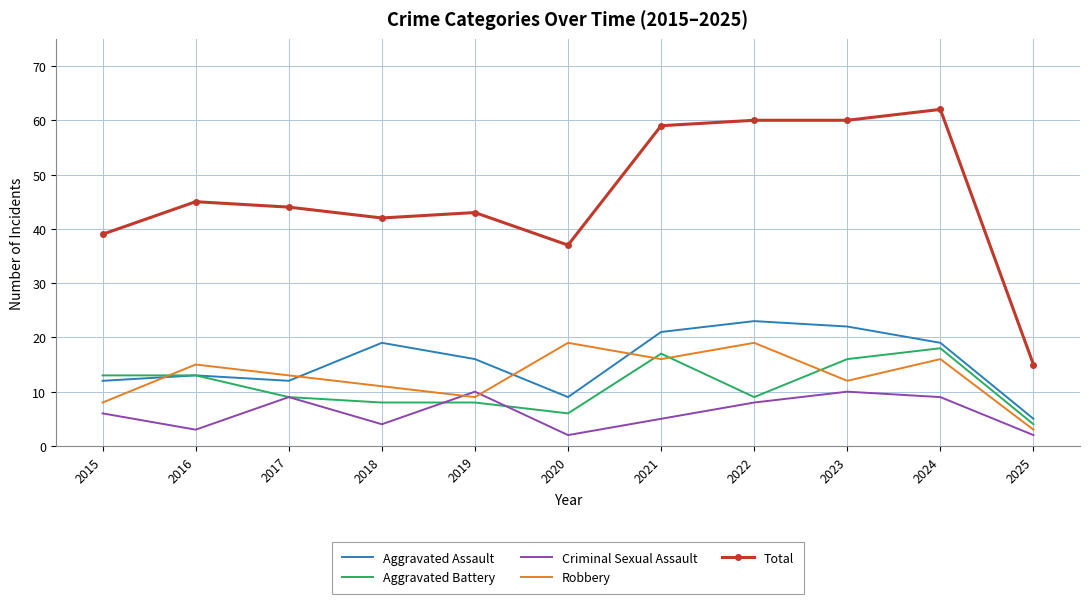

Count the number of data series in this chart.

5